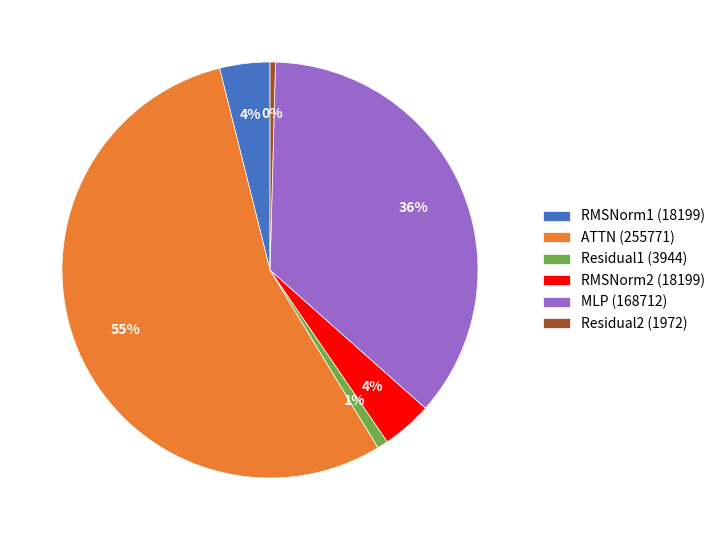

Which category has the biggest portion of the pie?

ATTN (255771)